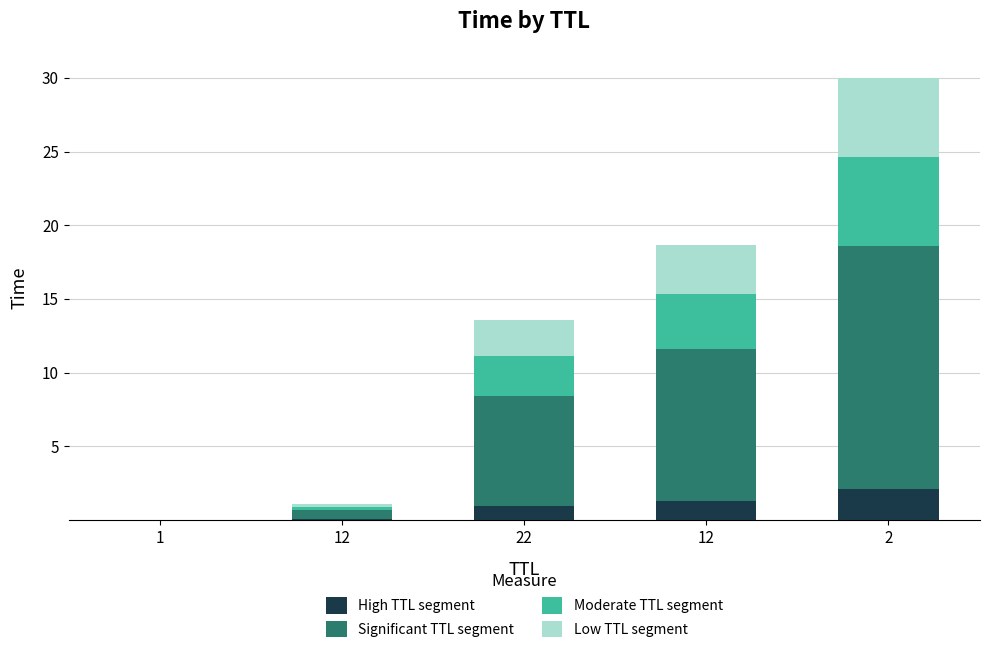

What are all the series names shown in the legend?

High TTL segment, Significant TTL segment, Moderate TTL segment, Low TTL segment